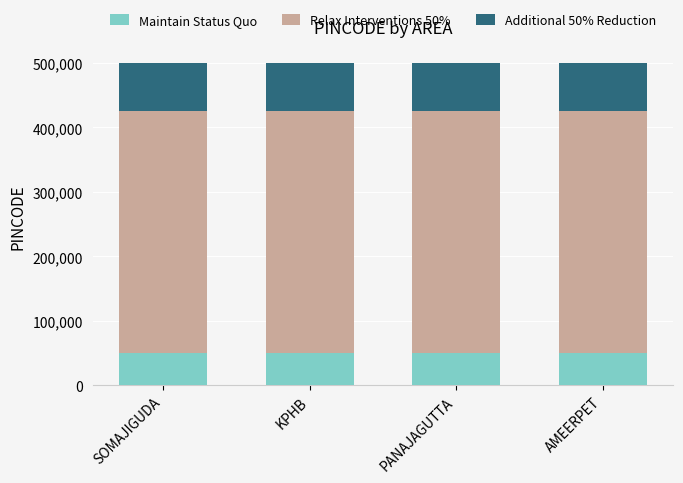

Are the bars horizontal?

No